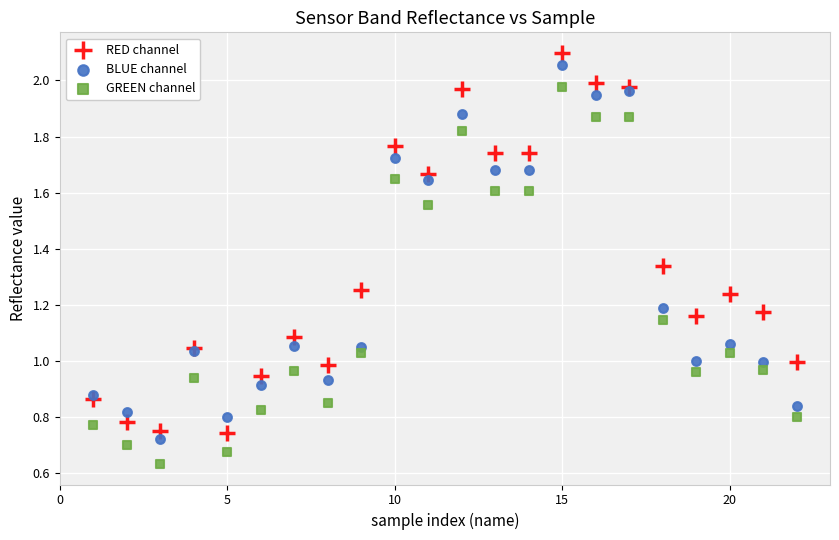

Which series contains the highest Y value?

RED channel